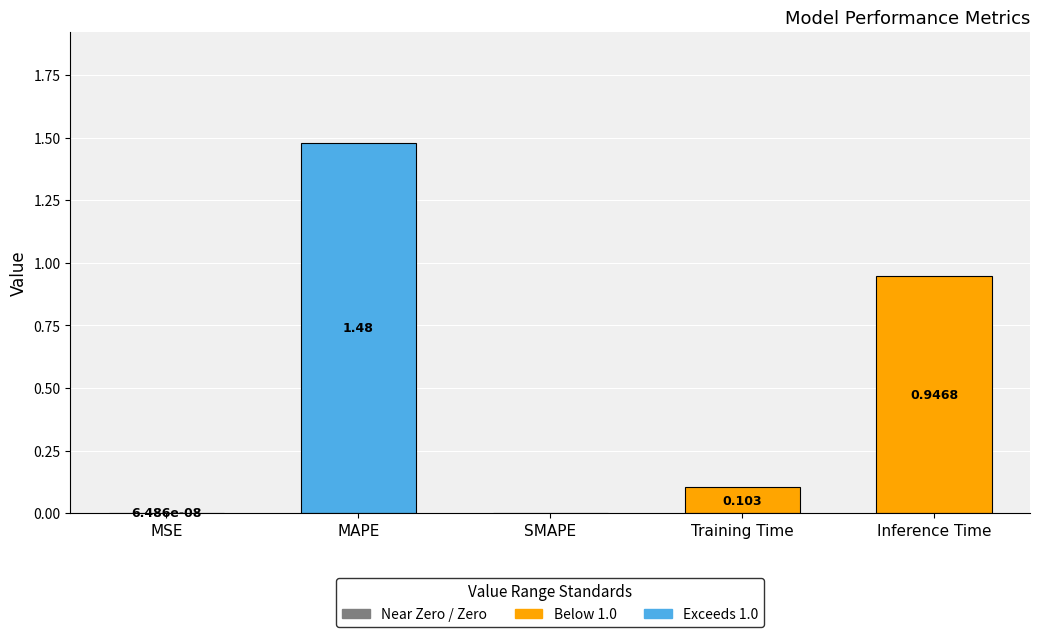

At which category does the chart reach its peak across all series?

MAPE